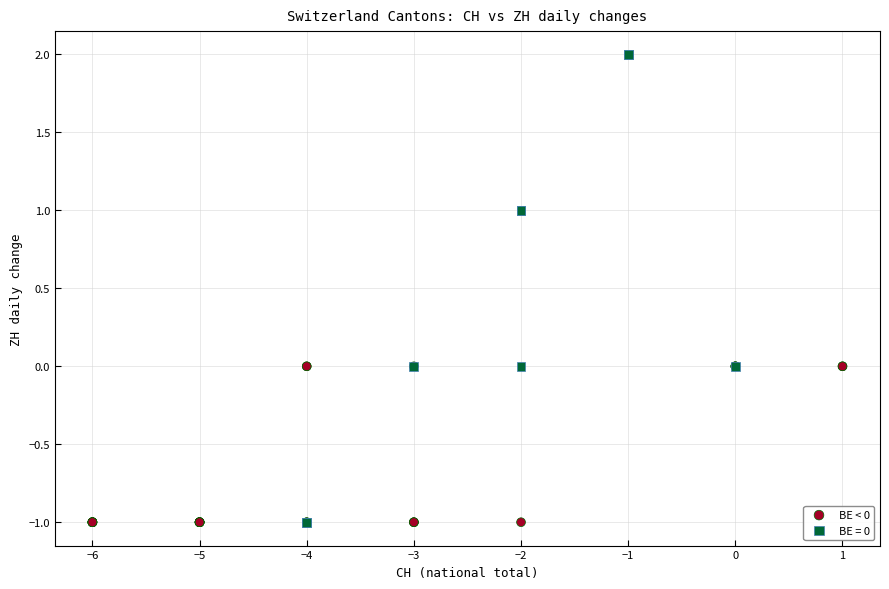

Which series has the largest Y range (max minus min)?

BE = 0